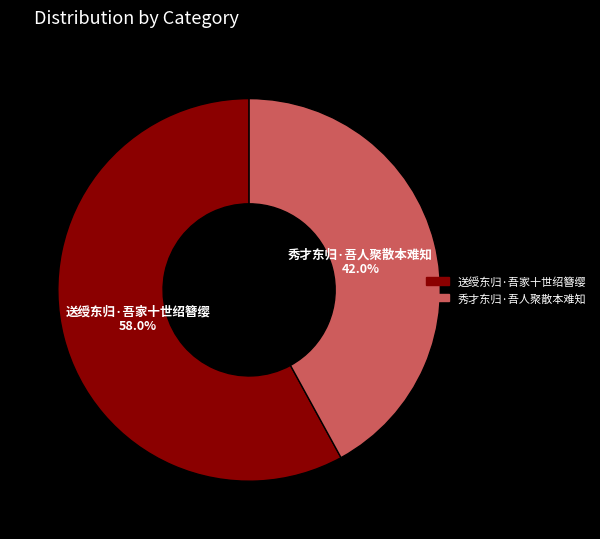

Is 送绶东归·吾家十世绍簪缨 the majority of the pie?

Yes